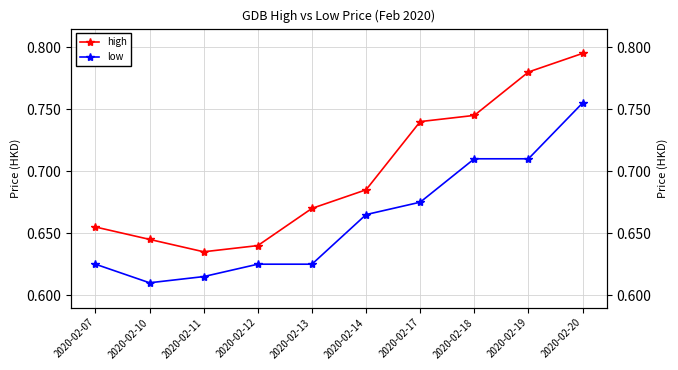

True or false: low and high cross at least once.

False